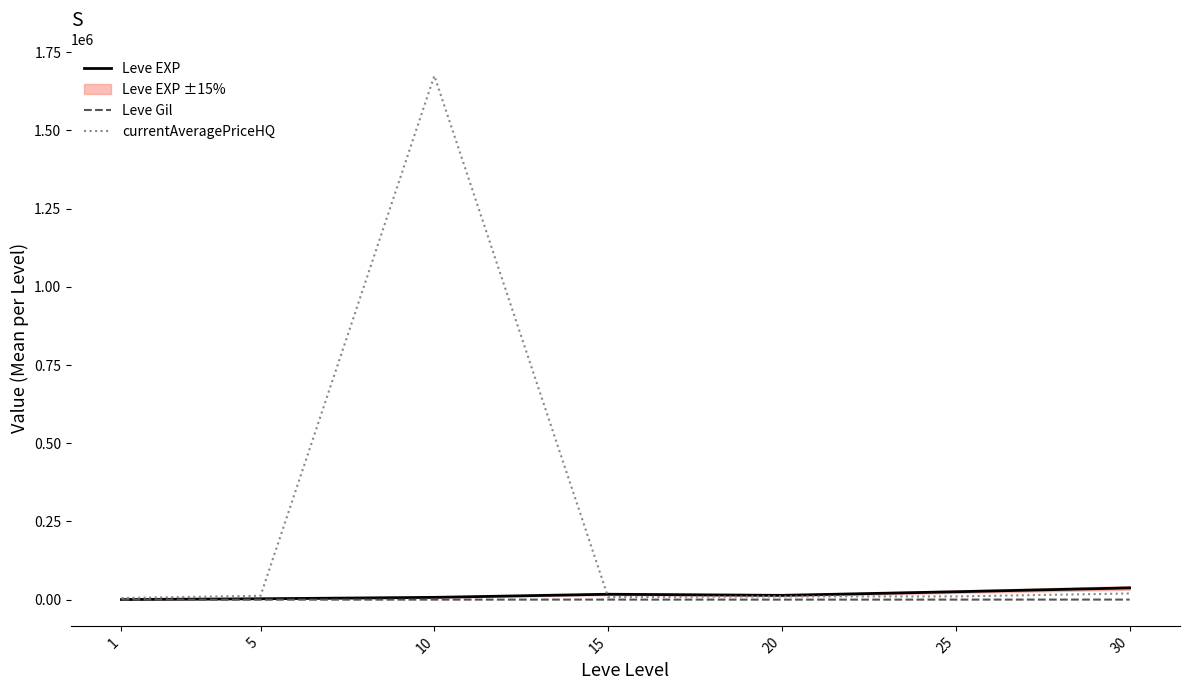

True or false: Leve Gil and Leve EXP intersect in this chart.

False